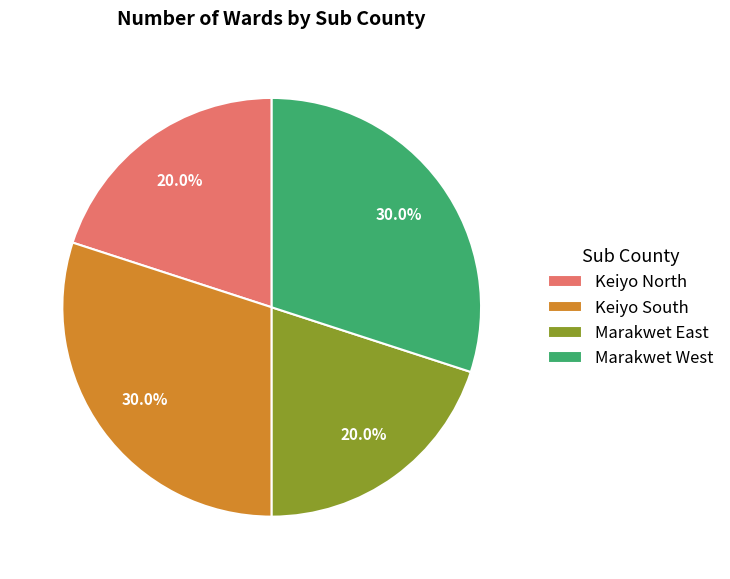

Count the number of slices in the pie.

4